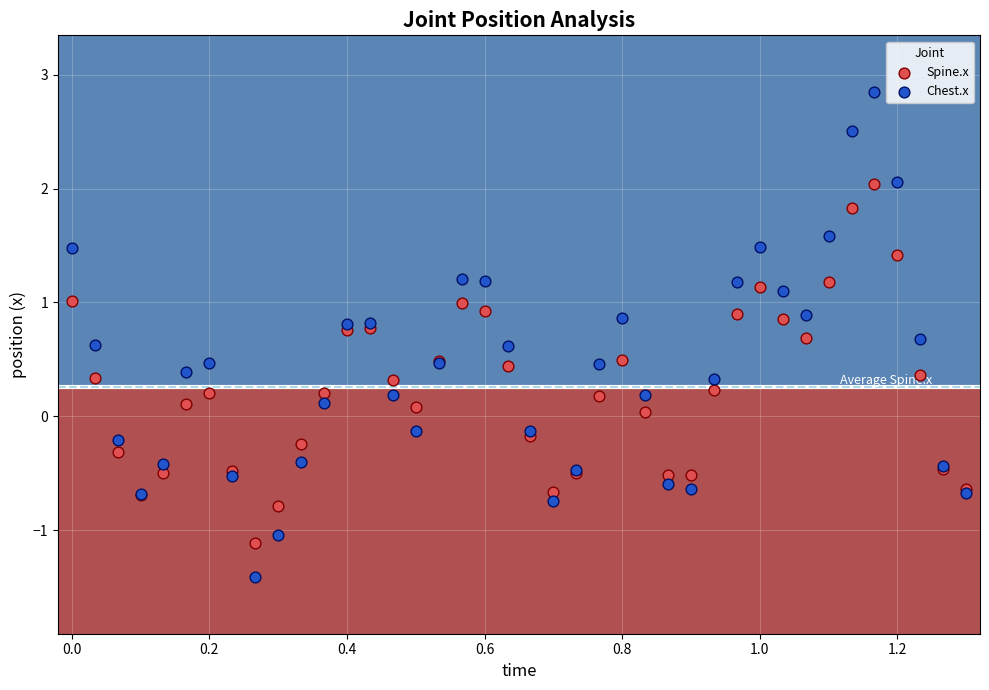

Which series contains the lowest Y value?

Chest.x